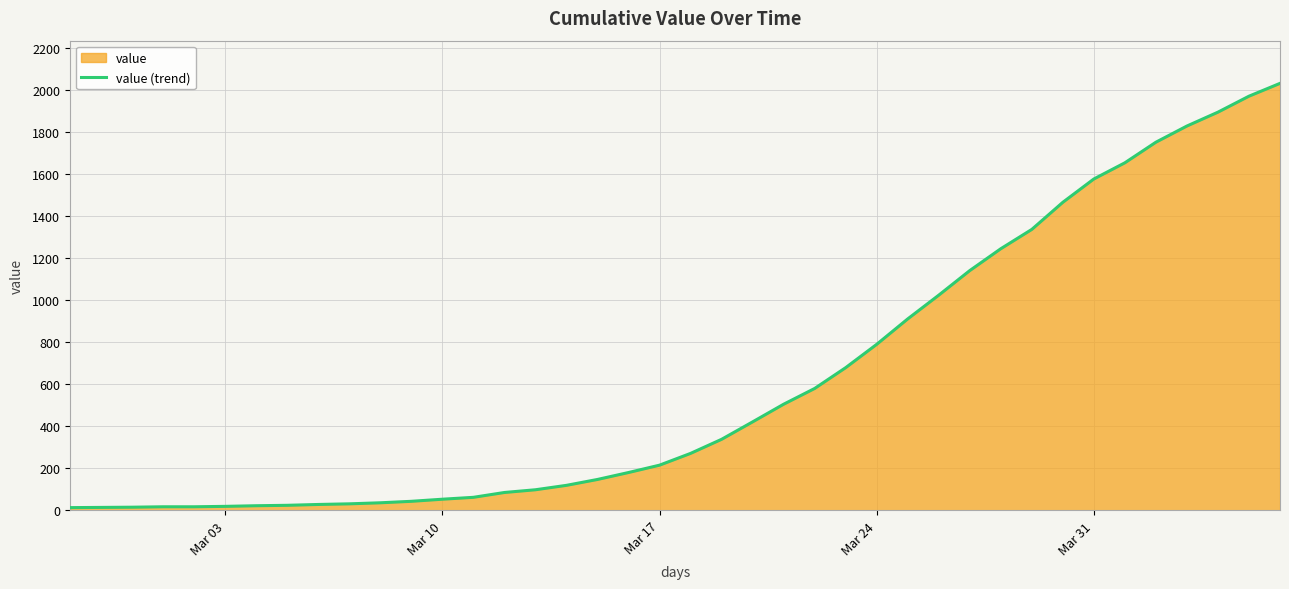

What is the difference between the maximum and minimum values?

2019